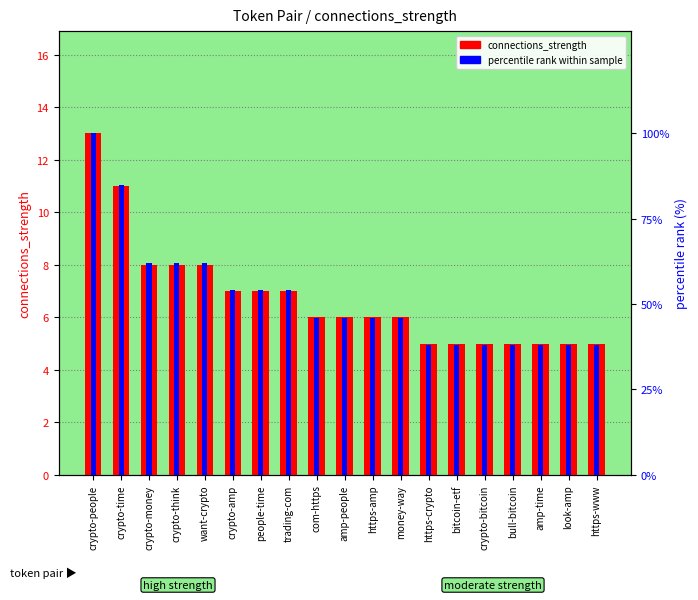

What is the difference between the maximum and minimum values in the percentile rank within sample series?

62